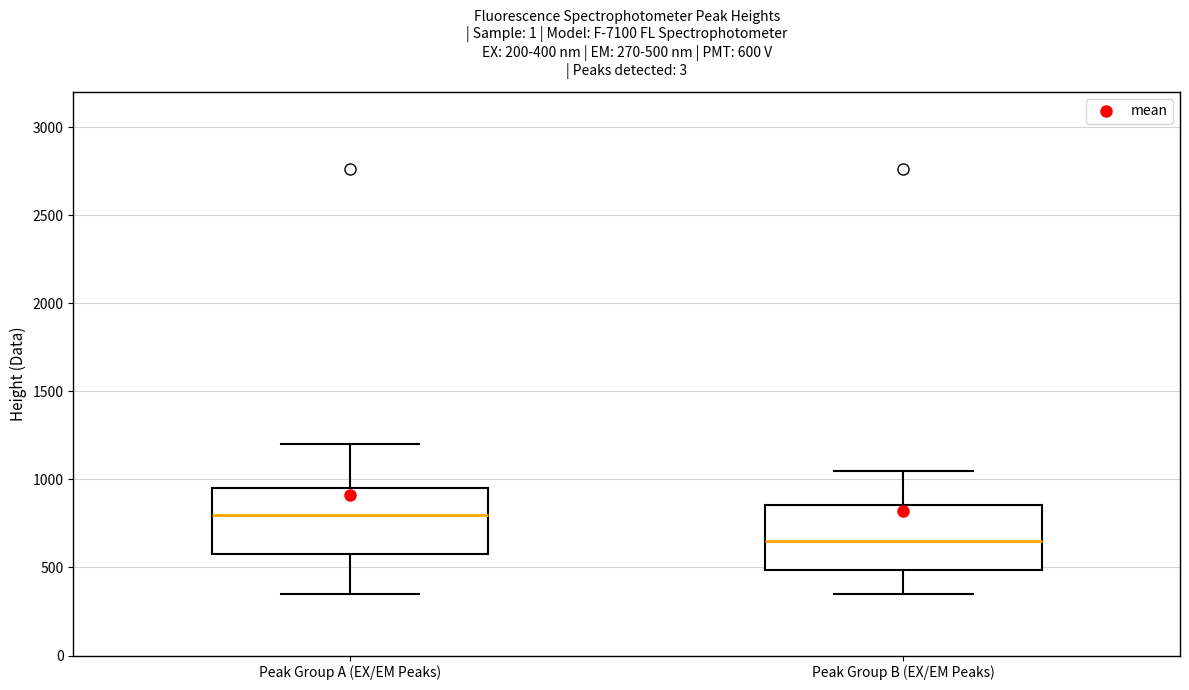

Which box's median line is the lowest?

Peak Group B (EX/EM Peaks)